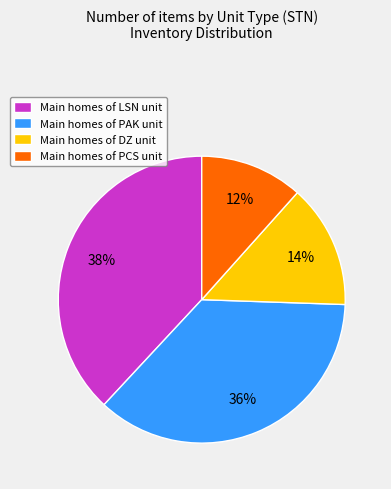

What percentage is the Main homes of LSN unit slice, to the nearest percent?

38%